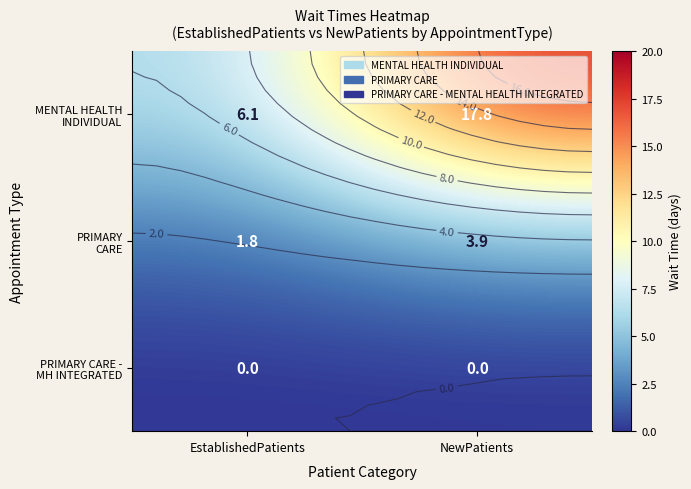

Count the PRIMARY CARE values in the range 1 to 3.

1